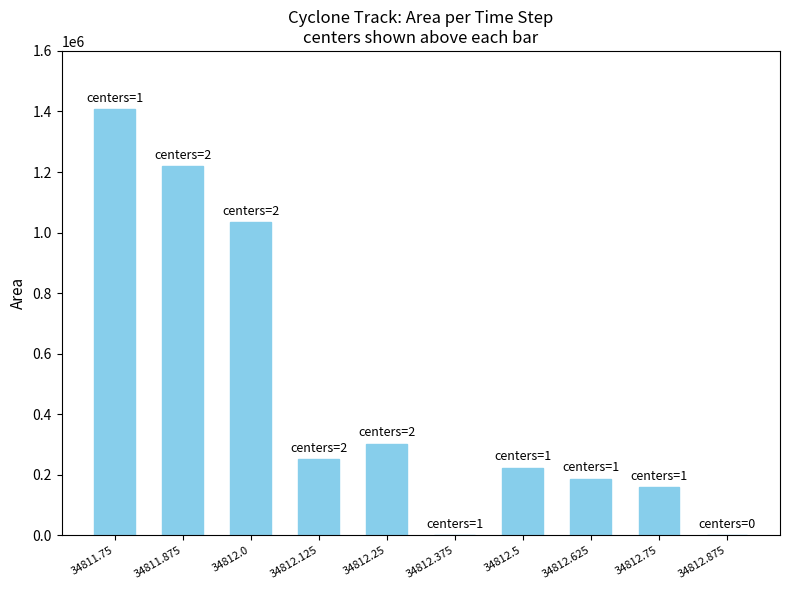

What is the ratio of the value at 34811.75 to the value at 34812.5?

6.3